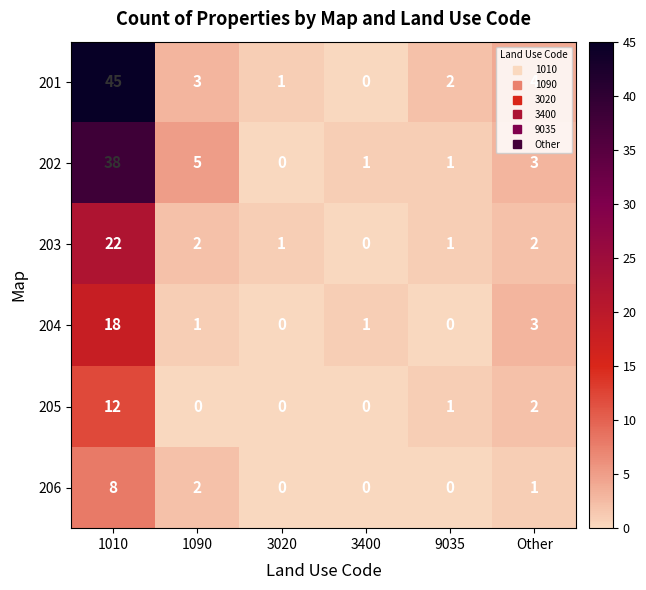

Count the number of categories in the chart.

6